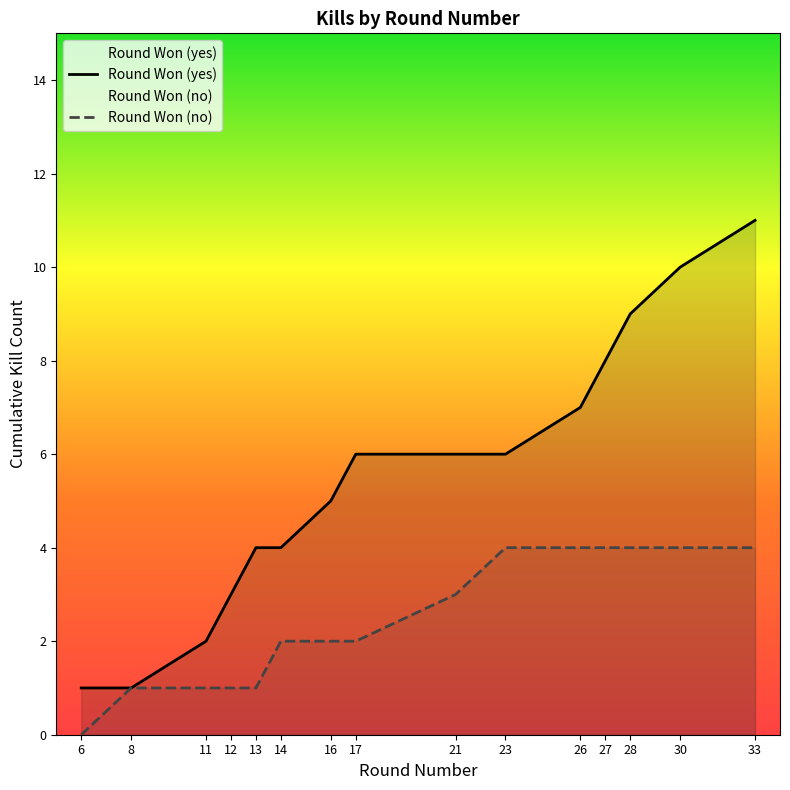

Which label corresponds to the smallest value in the chart?

6